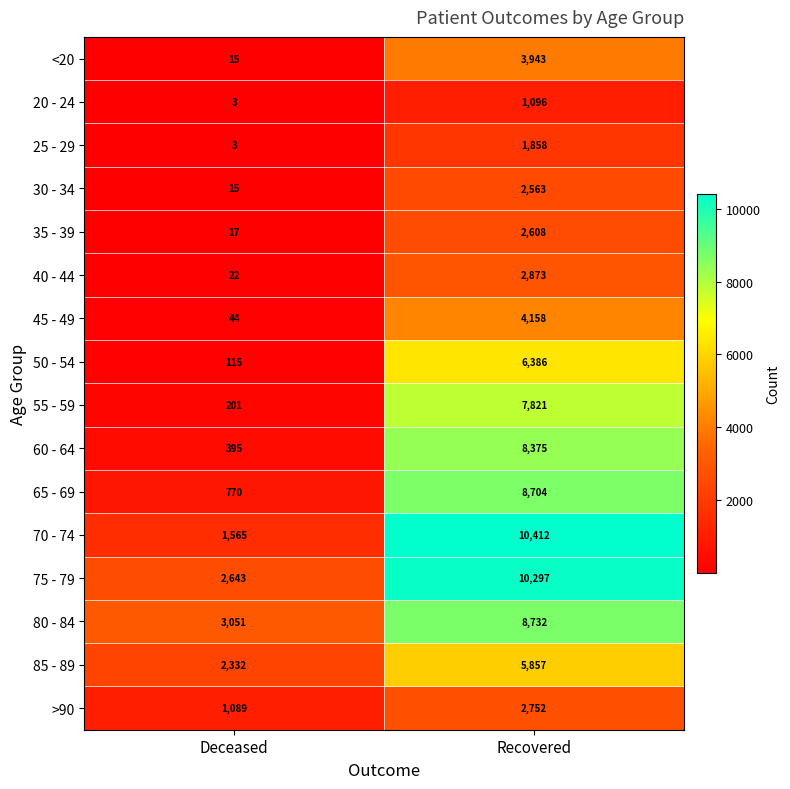

What is the total value across all series at Deceased?

12280